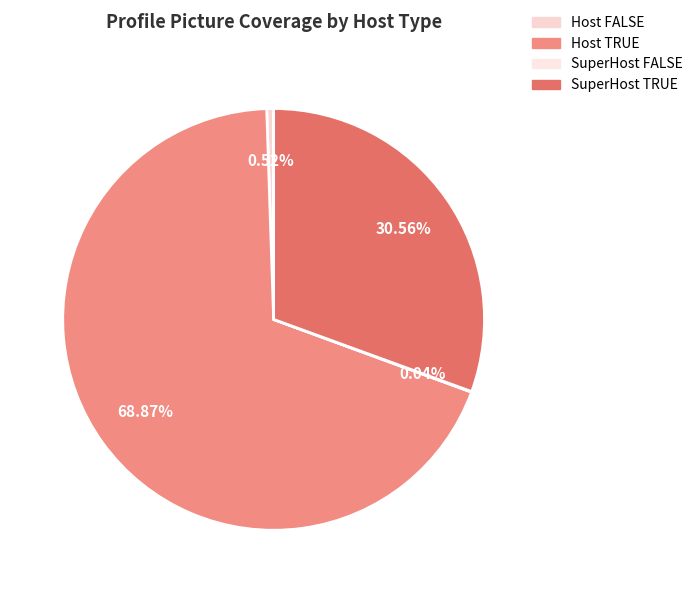

Is there any slice that represents more than half of the pie?

Yes